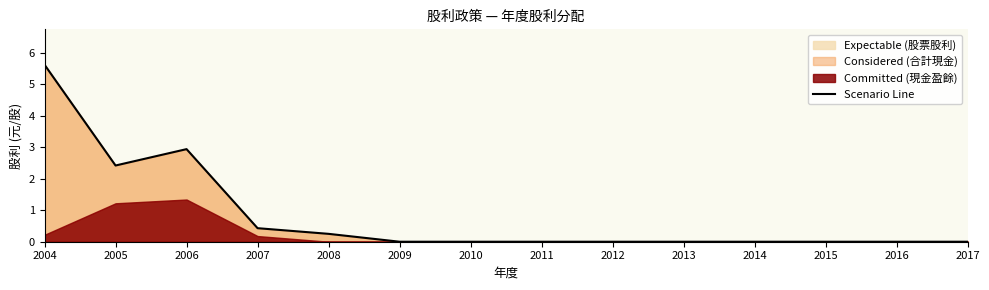

At which category does the chart reach its peak across all series?

2004